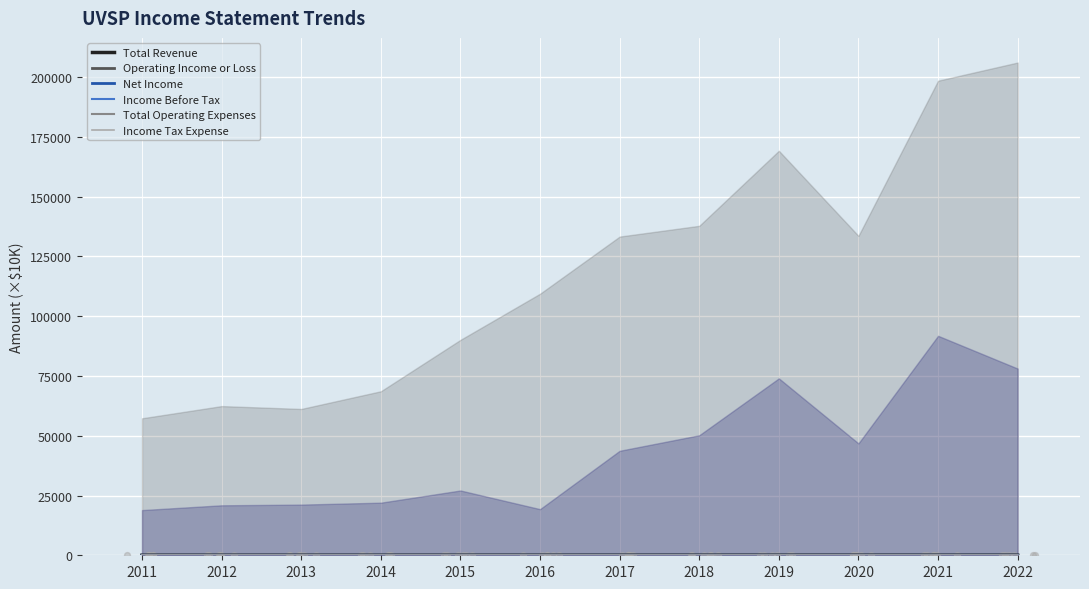

Which series has the widest spread of Y values?

Total Revenue